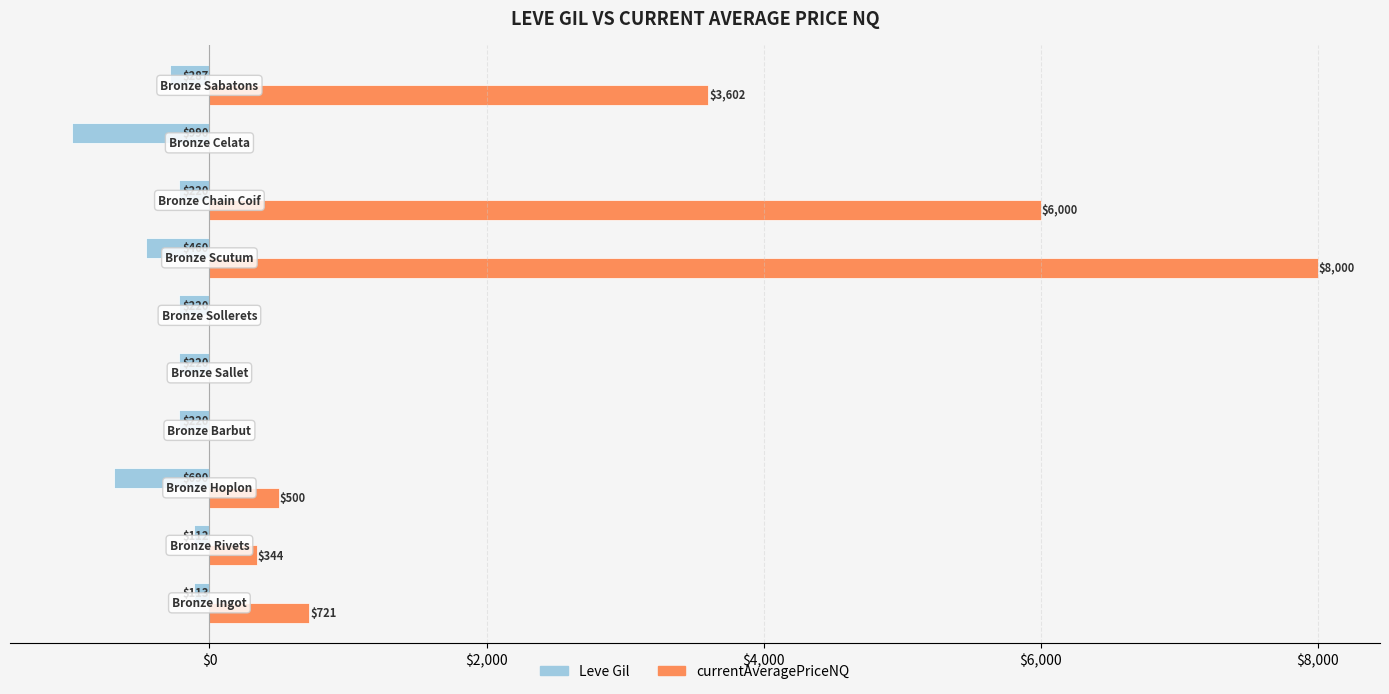

What are all the series names shown in the legend?

Leve Gil, currentAveragePriceNQ